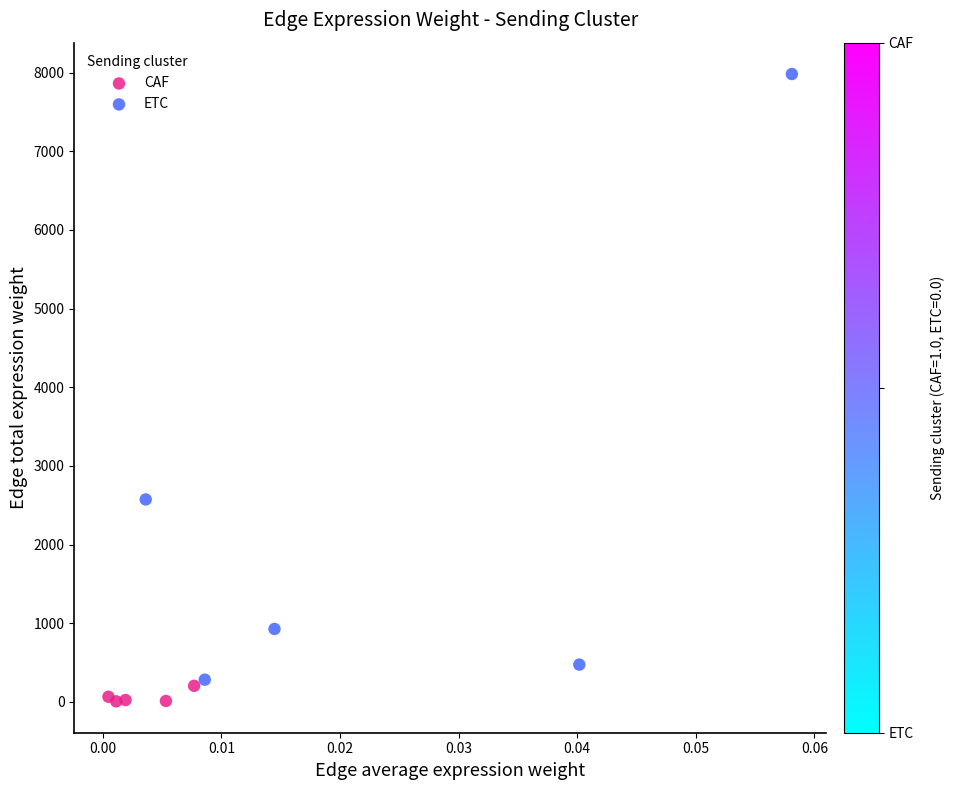

Which series has the largest Y range (max minus min)?

ETC